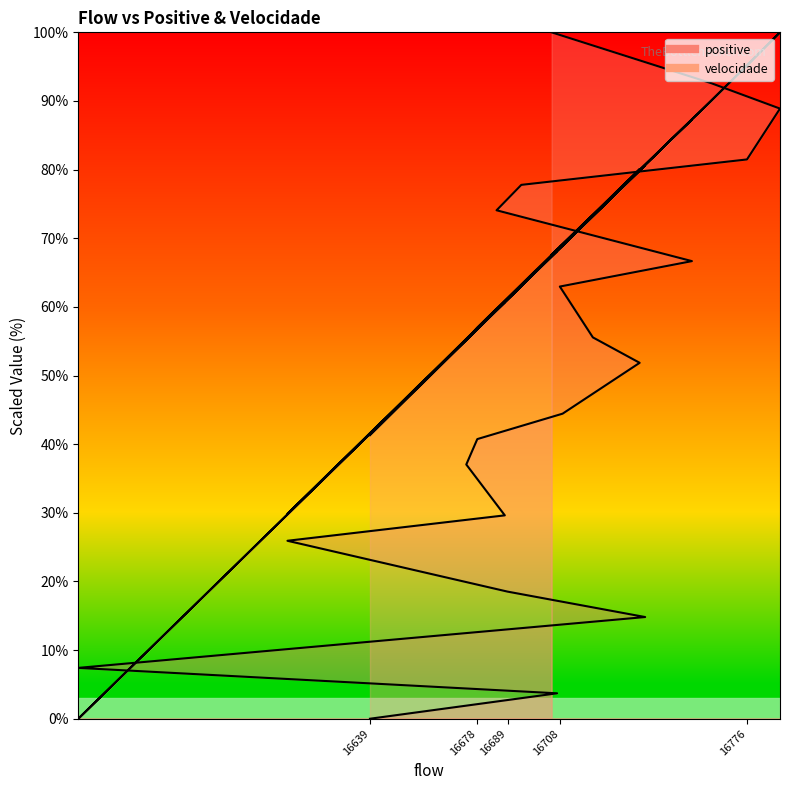

List the series in order of their overall mean, lowest first.

positive, velocidade